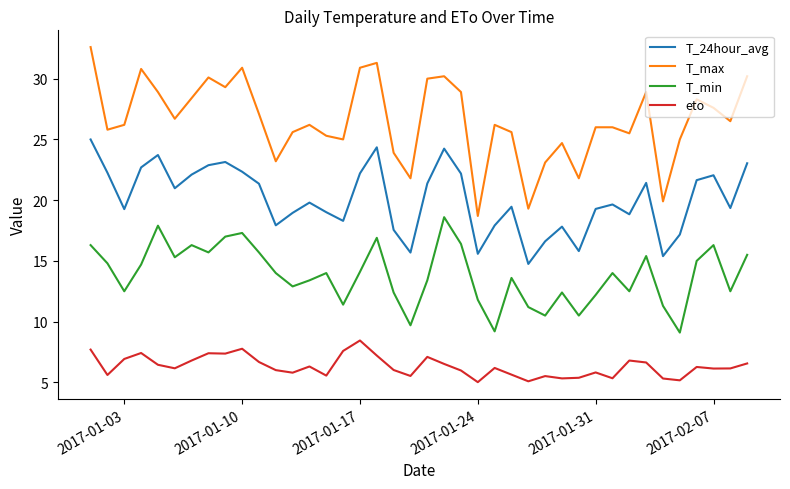

True or false: eto and T_min cross at least once.

False